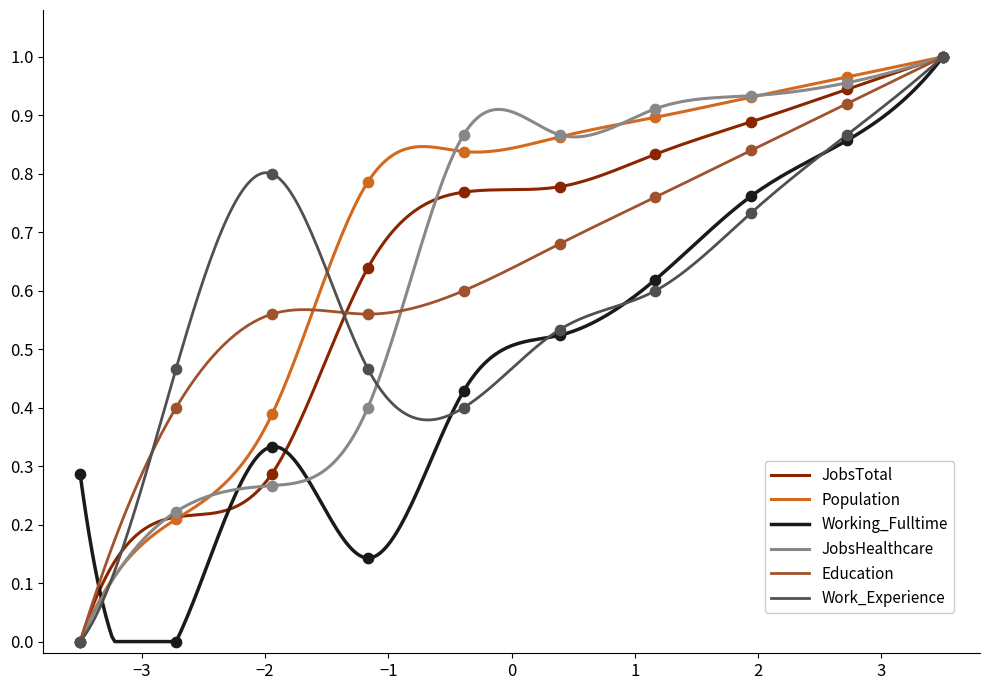

Which series has the largest total across all categories?

Population